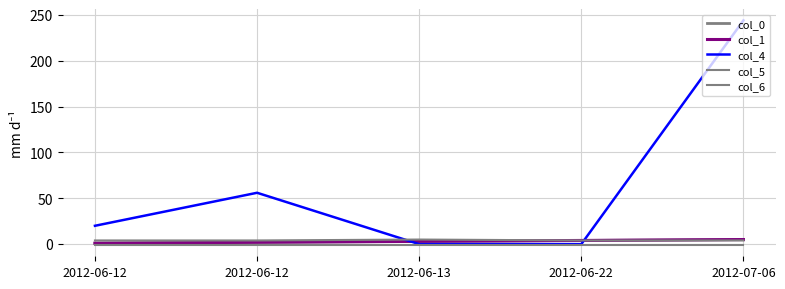

What is the value of the col_6 point at the 3rd from the left?

-1